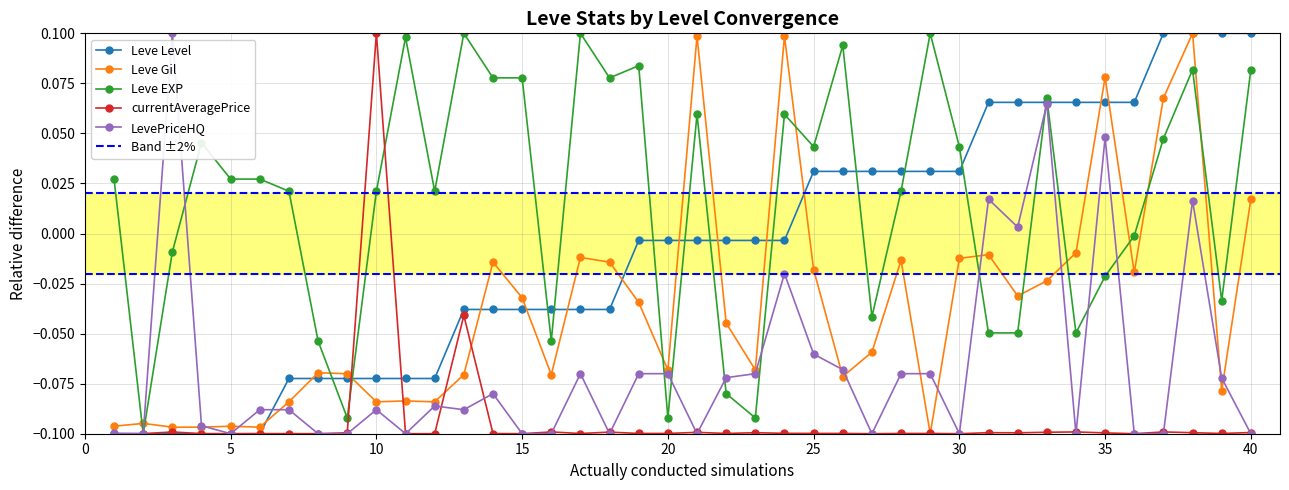

Is it true that Leve Gil equals -0.0 at 20?

False